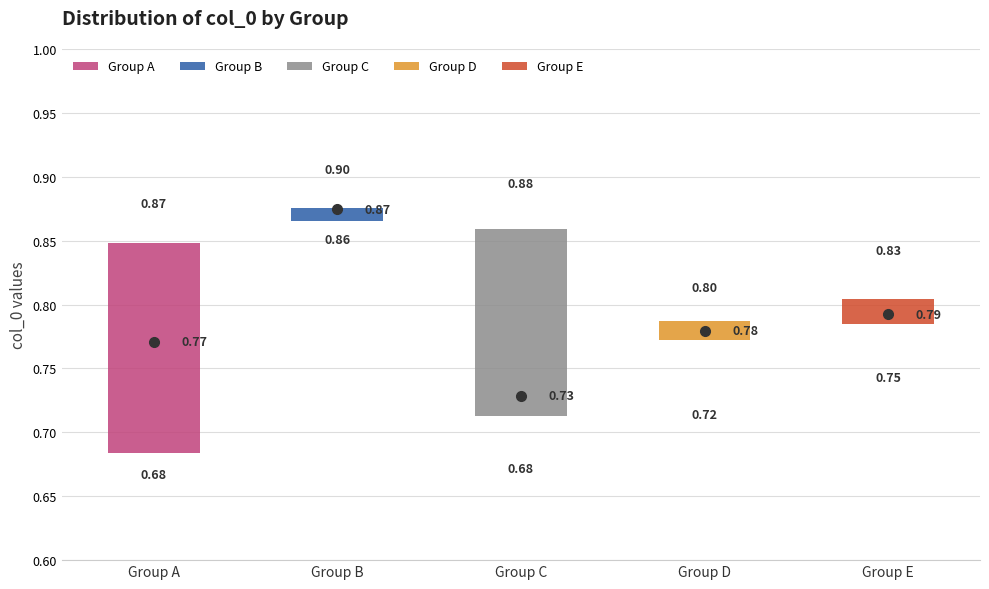

Which box is the tallest, from its lower edge to its upper edge?

Group A